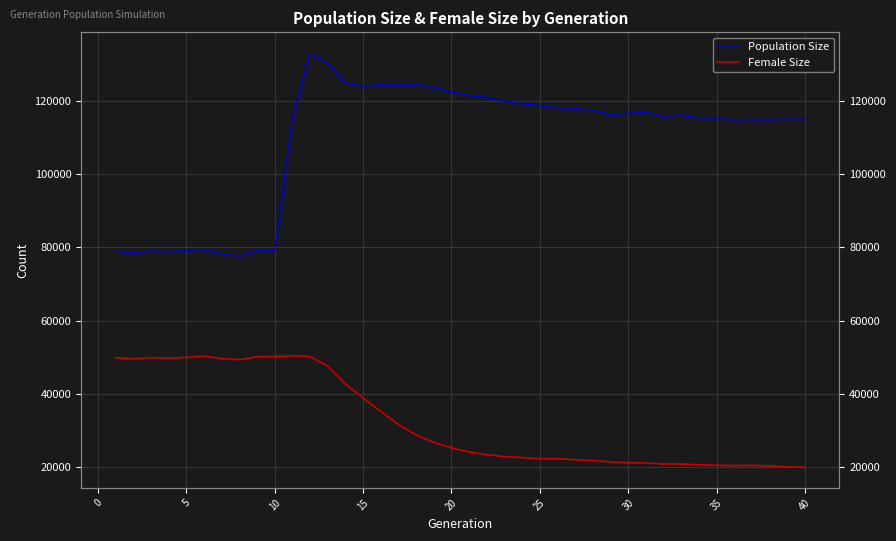

List the series in order of their overall mean, lowest first.

Female Size, Population Size